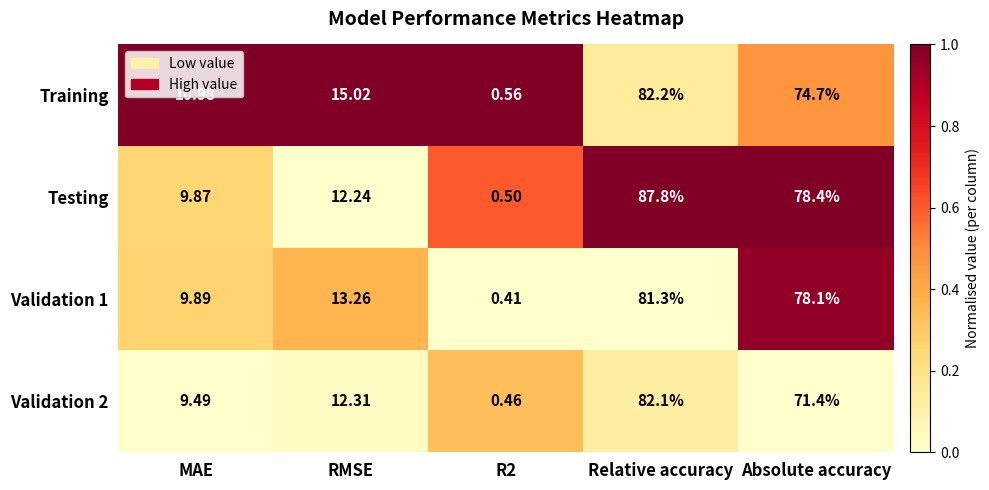

At which label does Validation 1 first exceed 13?

RMSE